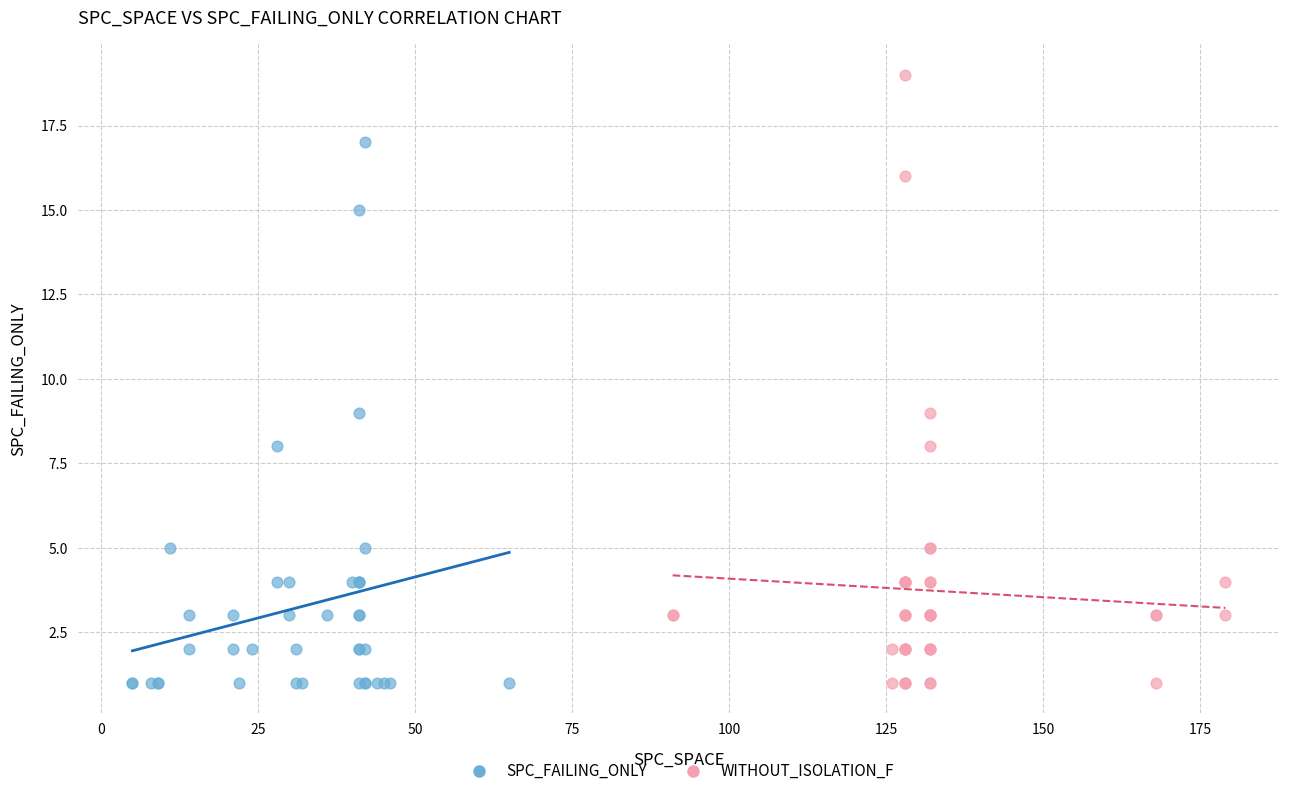

Which series has the largest Y range (max minus min)?

WITHOUT_ISOLATION_F